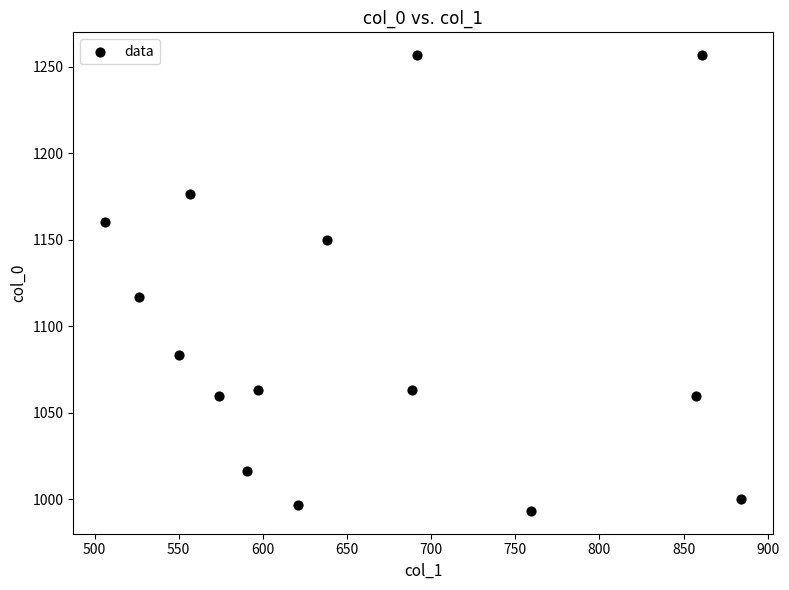

What Y value in the scatter plot is closest to 1125?

1116.7